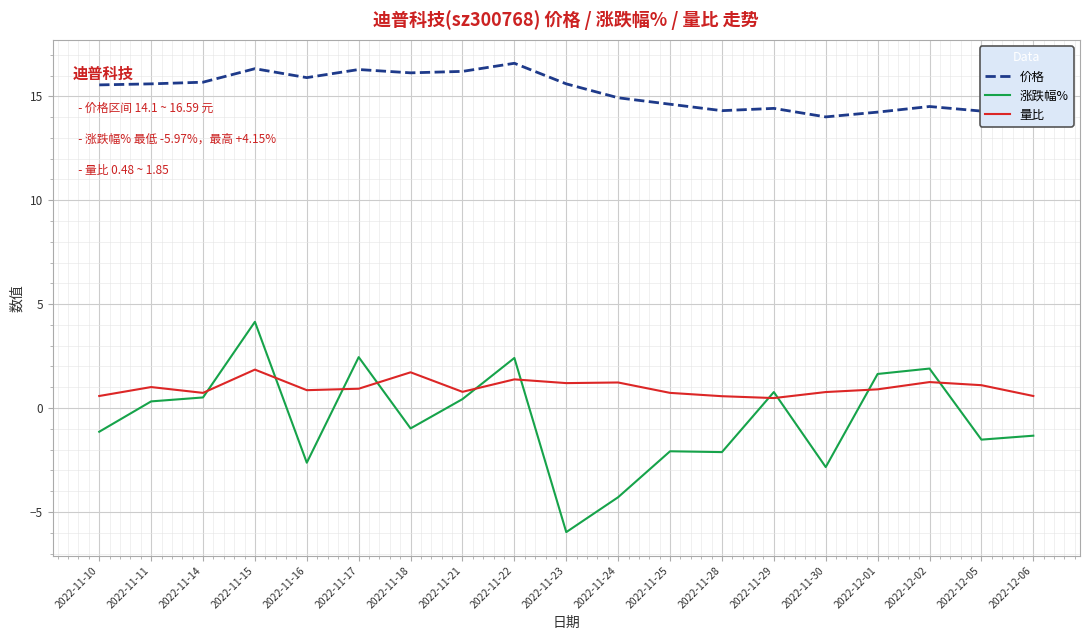

How many lines are shown in the chart?

3